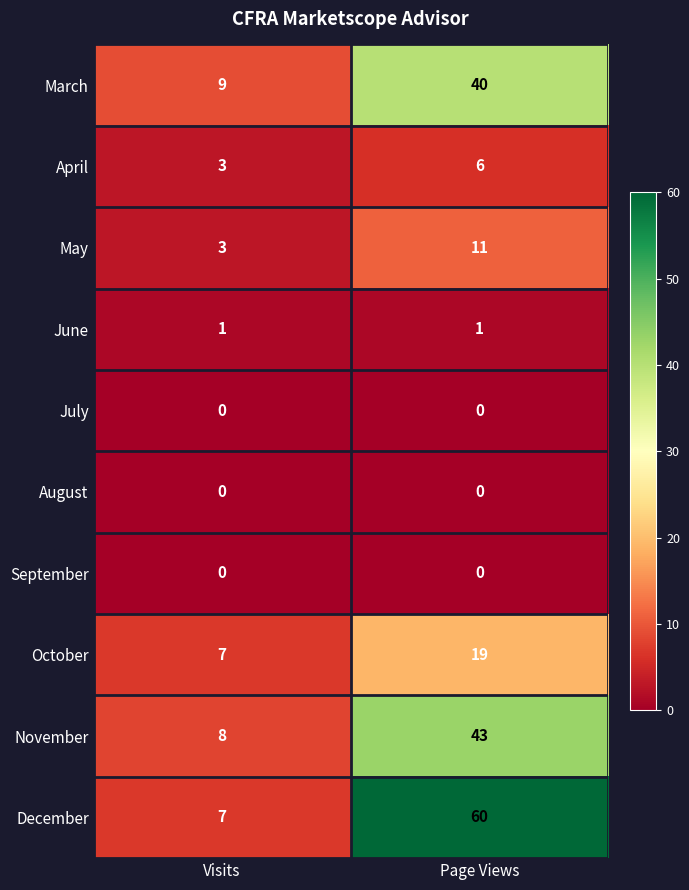

Rank the categories by May value from lowest to highest.

Visits, Page Views